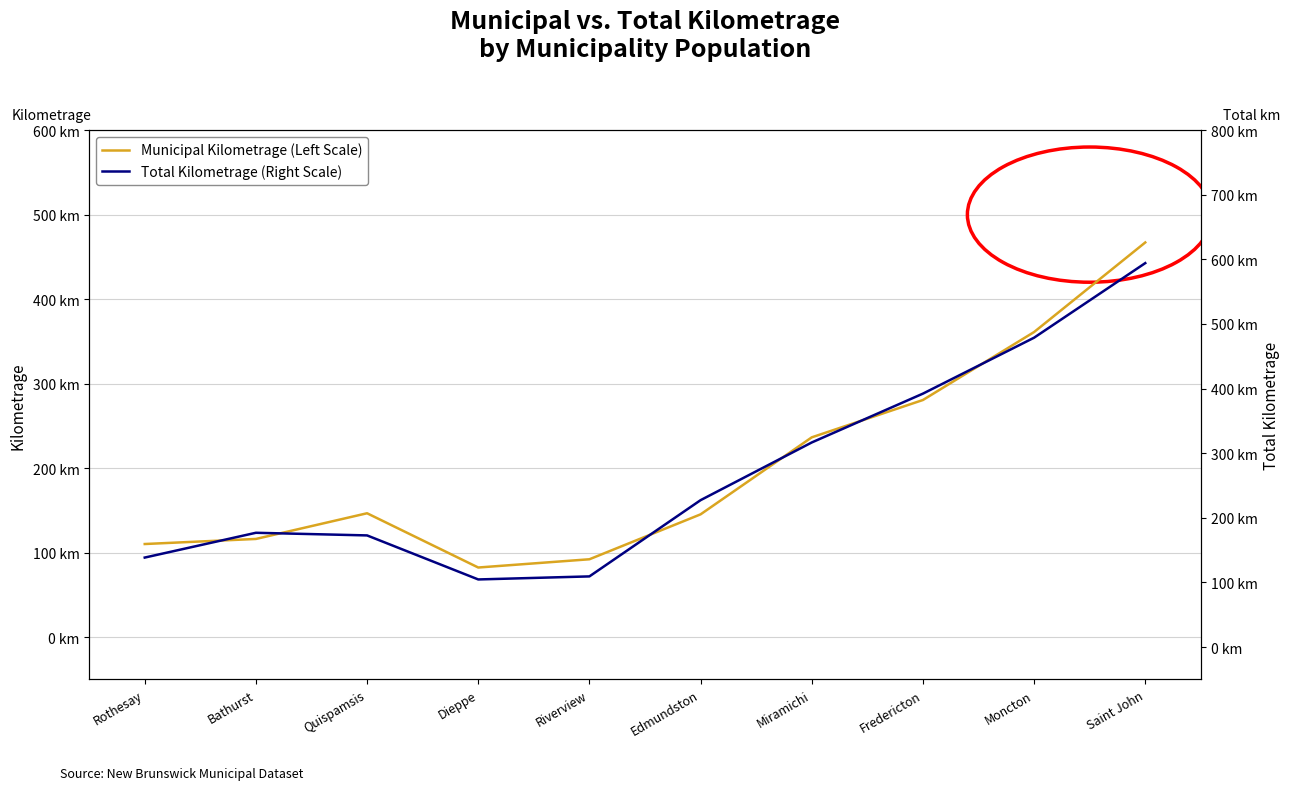

True or false: Municipal Kilometrage (Left Scale) has a value of 236.4 at Miramichi.

True